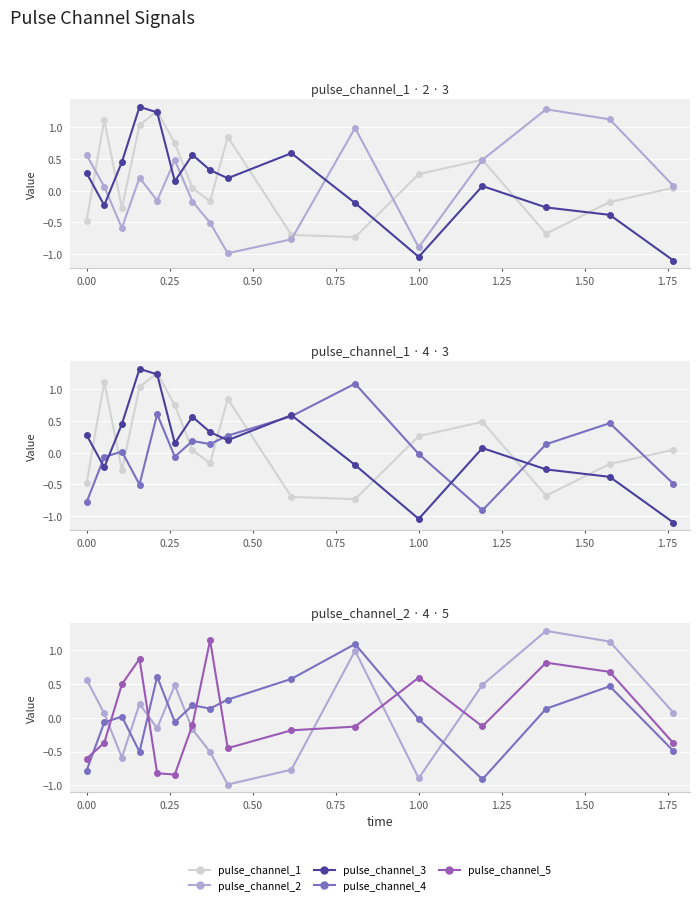

Which series has the largest range (max minus min)?

pulse_channel_3